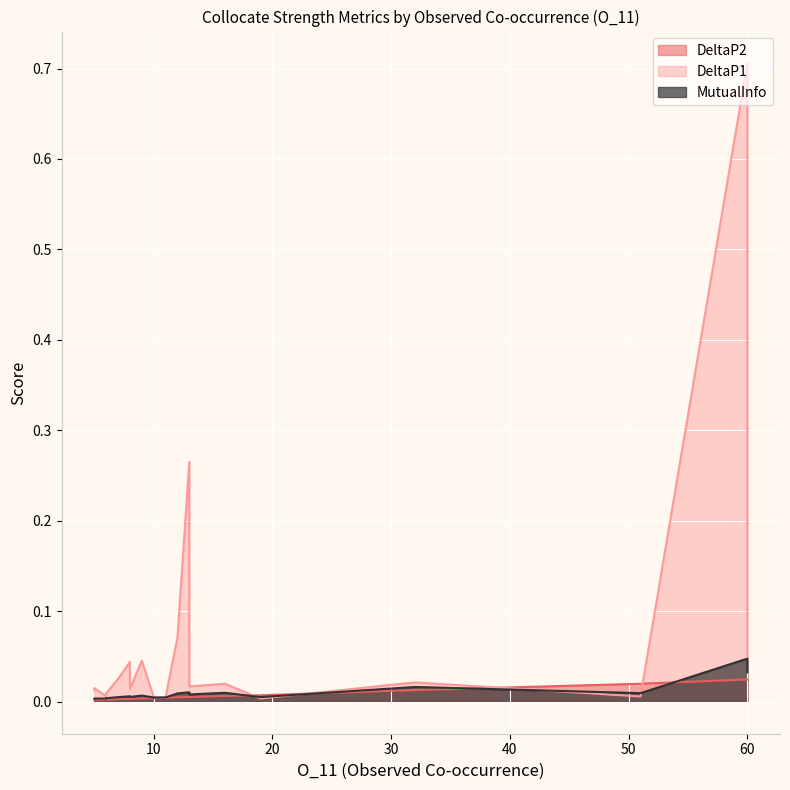

The value of DeltaP1 at 9 is 0.0. True or false?

False